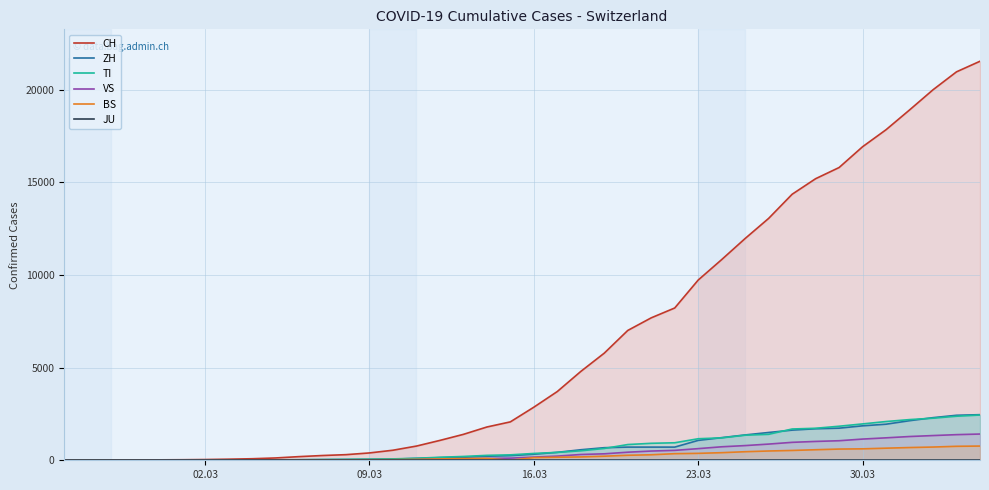

What is the maximum value for TI?

2442